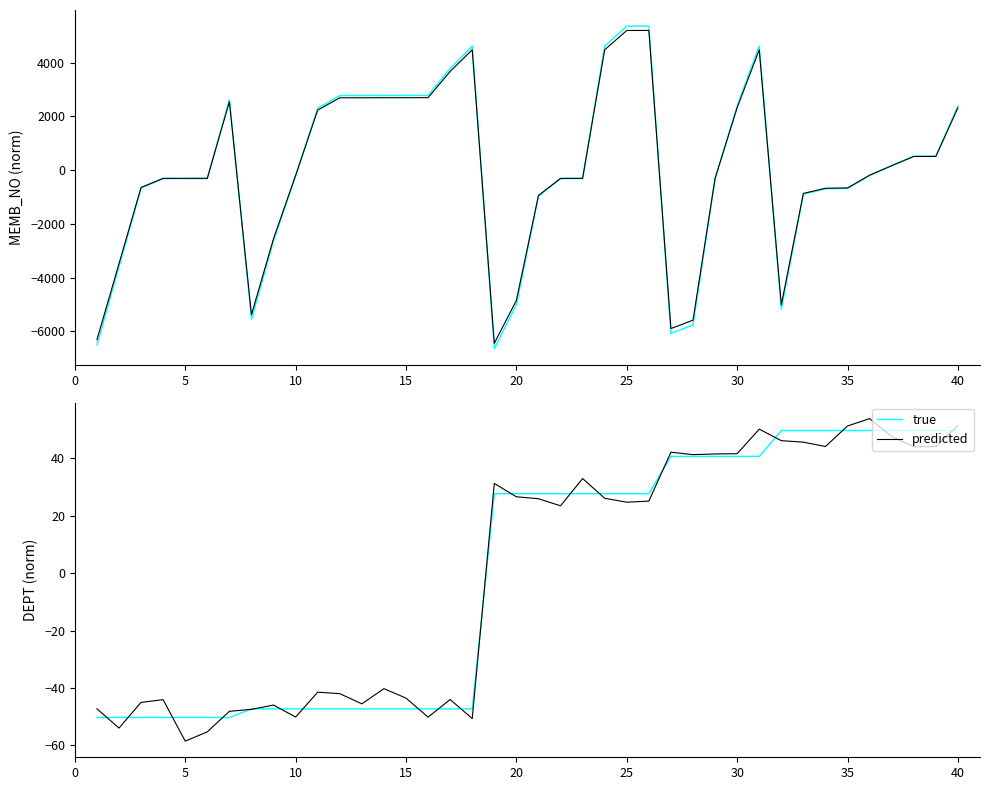

What is the difference between the maximum and minimum values in the predicted series?

112.4